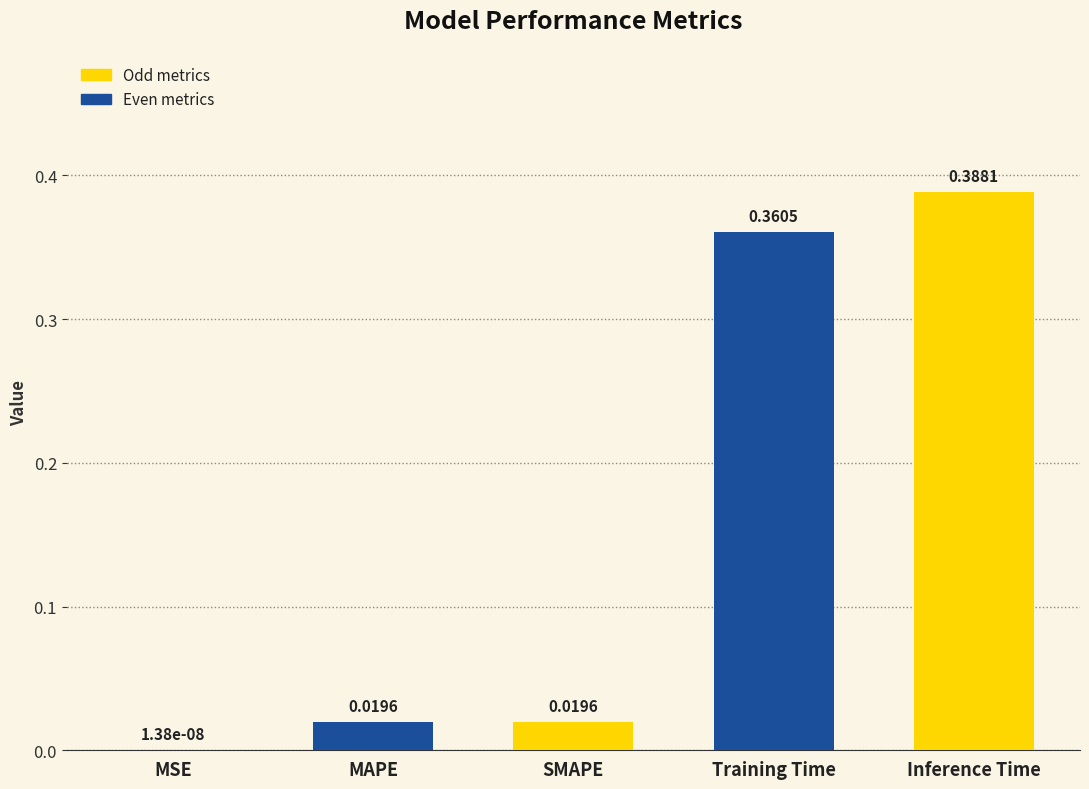

Which has a higher value, Inference Time or Training Time?

Inference Time